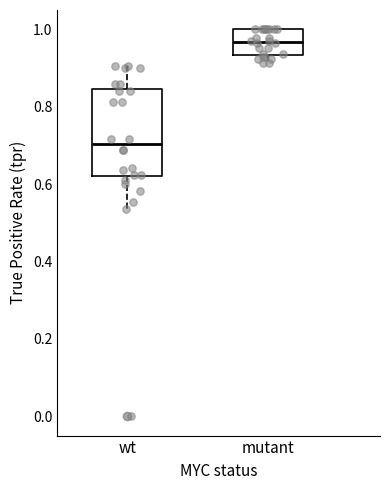

Which box's median line is the lowest?

wt